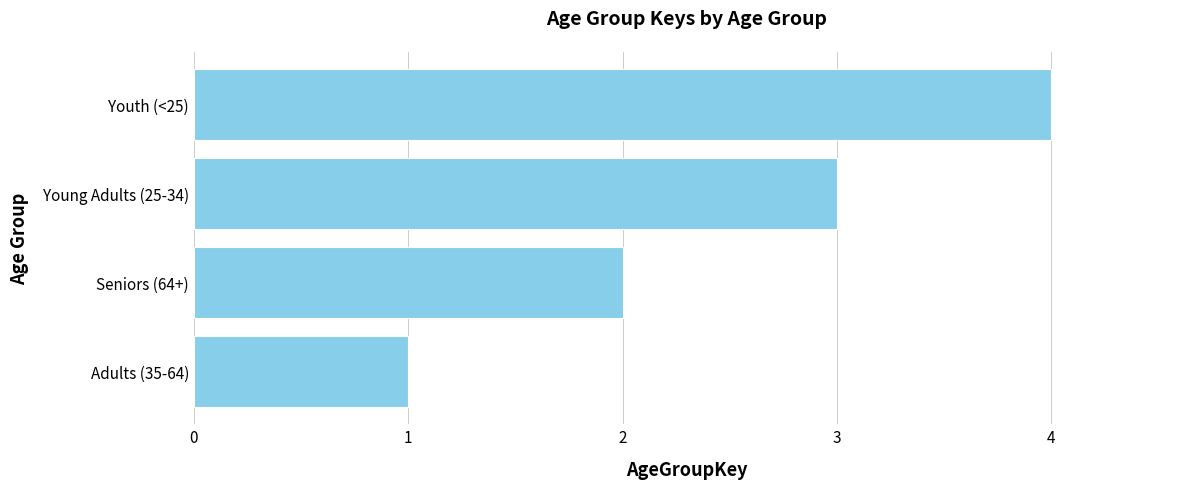

What is the change in value from Seniors (64+) to Young Adults (25-34)?

+1